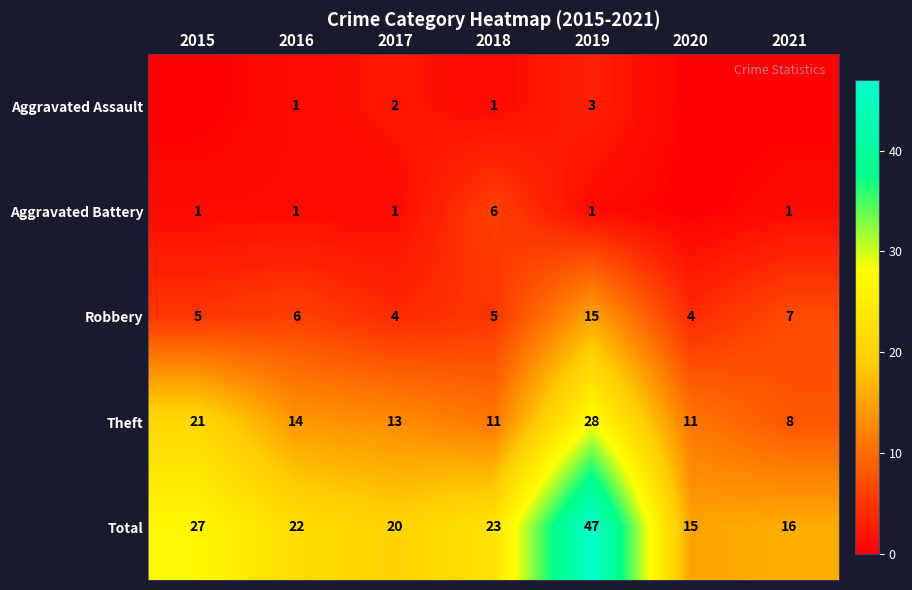

Is the value of Theft at 2020 greater than the value of Robbery at 2017?

Yes